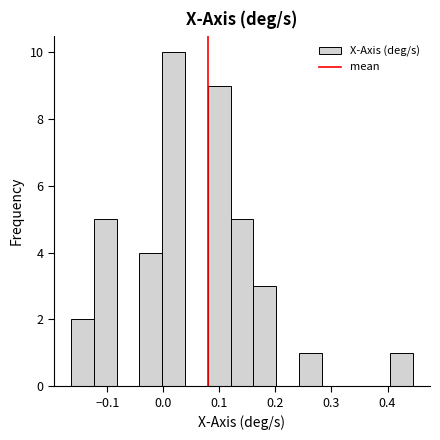

Reading left to right, transcribe this chart: for each bar, give the range it covers on the x-axis and its height. Neither the bar edges nor the heights are printed on the chart, so give them approximately, as read against the axes.

-0.16 to -0.12: 2
-0.12 to -0.08: 5
-0.08 to -0.04: 0
-0.04 to 0.00: 4
0.00 to 0.04: 10
0.04 to 0.08: 0
0.08 to 0.12: 9
0.12 to 0.16: 5
0.16 to 0.20: 3
0.20 to 0.24: 0
0.24 to 0.28: 1
0.28 to 0.32: 0
0.32 to 0.36: 0
0.36 to 0.40: 0
0.40 to 0.45: 1